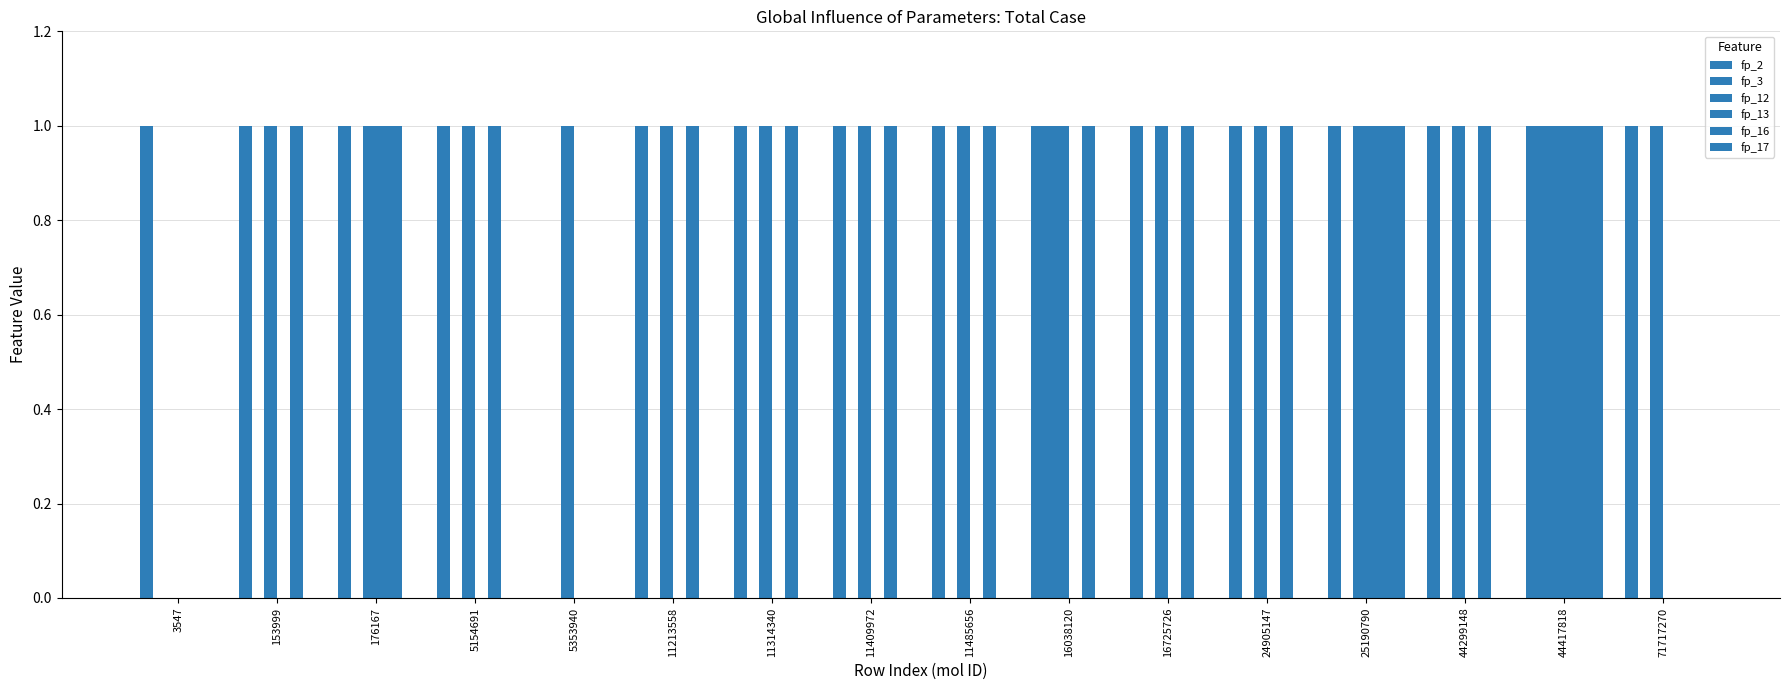

Are the bars horizontal?

No